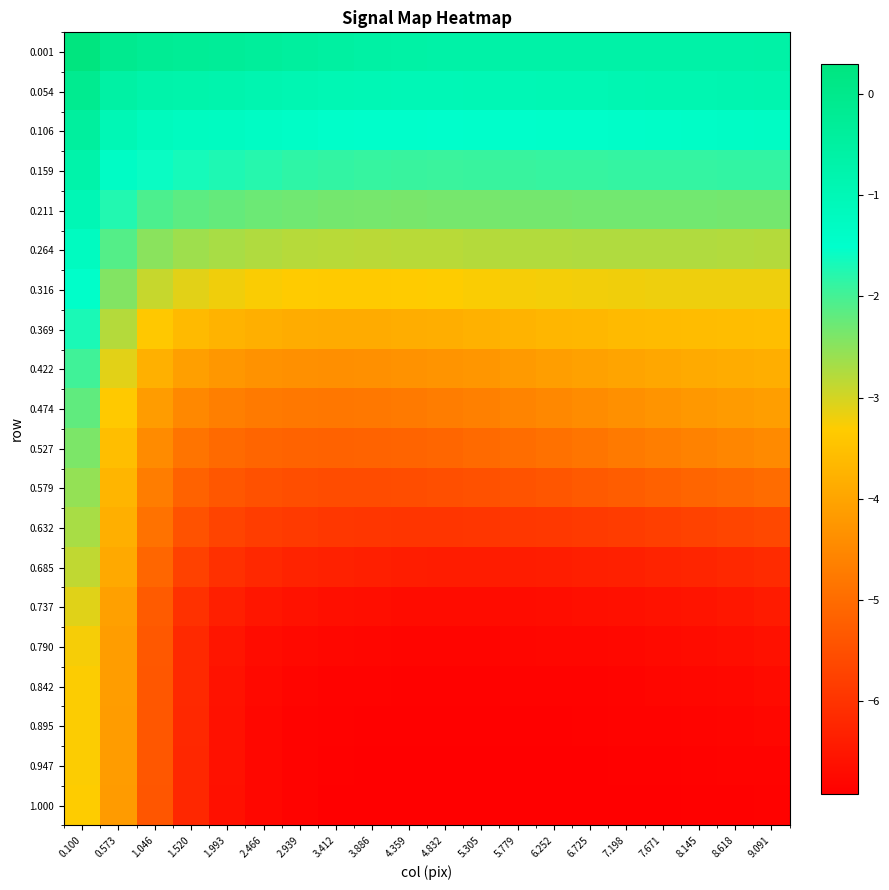

Reading left to right, what are all the values shown in this chart?

0.001: 0.100=0.3	0.573=-0.1	1.046=-0.2	1.520=-0.3	1.993=-0.3	2.466=-0.4	2.939=-0.4	3.412=-0.5	3.886=-0.6	4.359=-0.6	4.832=-0.6	5.305=-0.7	5.779=-0.7	6.252=-0.7	6.725=-0.7	7.198=-0.6	7.671=-0.6	8.145=-0.6	8.618=-0.6	9.091=-0.6
0.054: 0.100=-0.1	0.573=-0.6	1.046=-0.7	1.520=-0.8	1.993=-0.8	2.466=-0.8	2.939=-0.9	3.412=-0.9	3.886=-1.0	4.359=-1.0	4.832=-1.0	5.305=-1.0	5.779=-1.0	6.252=-1.0	6.725=-0.9	7.198=-0.9	7.671=-0.9	8.145=-0.9	8.618=-0.9	9.091=-0.8
0.106: 0.100=-0.4	0.573=-1.0	1.046=-1.2	1.520=-1.2	1.993=-1.3	2.466=-1.3	2.939=-1.4	3.412=-1.4	3.886=-1.5	4.359=-1.5	4.832=-1.5	5.305=-1.5	5.779=-1.5	6.252=-1.5	6.725=-1.4	7.198=-1.4	7.671=-1.4	8.145=-1.4	8.618=-1.4	9.091=-1.3
0.159: 0.100=-0.7	0.573=-1.4	1.046=-1.6	1.520=-1.7	1.993=-1.7	2.466=-1.8	2.939=-1.8	3.412=-1.9	3.886=-1.9	4.359=-1.9	4.832=-1.9	5.305=-1.9	5.779=-1.9	6.252=-1.9	6.725=-1.9	7.198=-1.9	7.671=-1.9	8.145=-1.9	8.618=-1.9	9.091=-1.9
0.211: 0.100=-1.0	0.573=-1.8	1.046=-2.0	1.520=-2.2	1.993=-2.2	2.466=-2.3	2.939=-2.3	3.412=-2.3	3.886=-2.4	4.359=-2.4	4.832=-2.4	5.305=-2.3	5.779=-2.3	6.252=-2.3	6.725=-2.3	7.198=-2.3	7.671=-2.3	8.145=-2.3	8.618=-2.3	9.091=-2.3
0.264: 0.100=-1.2	0.573=-2.1	1.046=-2.5	1.520=-2.6	1.993=-2.7	2.466=-2.8	2.939=-2.8	3.412=-2.8	3.886=-2.8	4.359=-2.8	4.832=-2.8	5.305=-2.8	5.779=-2.8	6.252=-2.8	6.725=-2.8	7.198=-2.8	7.671=-2.8	8.145=-2.8	8.618=-2.8	9.091=-2.8
0.316: 0.100=-1.4	0.573=-2.4	1.046=-2.9	1.520=-3.1	1.993=-3.2	2.466=-3.3	2.939=-3.3	3.412=-3.3	3.886=-3.3	4.359=-3.3	4.832=-3.3	5.305=-3.3	5.779=-3.3	6.252=-3.2	6.725=-3.2	7.198=-3.2	7.671=-3.2	8.145=-3.2	8.618=-3.2	9.091=-3.2
0.369: 0.100=-1.7	0.573=-2.8	1.046=-3.4	1.520=-3.6	1.993=-3.7	2.466=-3.8	2.939=-3.9	3.412=-3.9	3.886=-3.9	4.359=-3.9	4.832=-3.8	5.305=-3.8	5.779=-3.7	6.252=-3.7	6.725=-3.7	7.198=-3.6	7.671=-3.6	8.145=-3.6	8.618=-3.6	9.091=-3.6
0.422: 0.100=-2.0	0.573=-3.1	1.046=-3.8	1.520=-4.1	1.993=-4.2	2.466=-4.3	2.939=-4.4	3.412=-4.4	3.886=-4.4	4.359=-4.3	4.832=-4.3	5.305=-4.2	5.779=-4.2	6.252=-4.1	6.725=-4.1	7.198=-4.0	7.671=-4.0	8.145=-3.9	8.618=-3.9	9.091=-3.8
0.474: 0.100=-2.2	0.573=-3.4	1.046=-4.2	1.520=-4.5	1.993=-4.7	2.466=-4.7	2.939=-4.8	3.412=-4.8	3.886=-4.8	4.359=-4.7	4.832=-4.7	5.305=-4.6	5.779=-4.6	6.252=-4.5	6.725=-4.4	7.198=-4.4	7.671=-4.3	8.145=-4.2	8.618=-4.2	9.091=-4.1
0.527: 0.100=-2.4	0.573=-3.6	1.046=-4.5	1.520=-4.9	1.993=-5.0	2.466=-5.1	2.939=-5.2	3.412=-5.2	3.886=-5.2	4.359=-5.1	4.832=-5.1	5.305=-5.0	5.779=-5.0	6.252=-4.9	6.725=-4.8	7.198=-4.8	7.671=-4.7	8.145=-4.6	8.618=-4.5	9.091=-4.5
0.579: 0.100=-2.6	0.573=-3.7	1.046=-4.7	1.520=-5.2	1.993=-5.4	2.466=-5.5	2.939=-5.5	3.412=-5.6	3.886=-5.6	4.359=-5.5	4.832=-5.5	5.305=-5.5	5.779=-5.4	6.252=-5.4	6.725=-5.3	7.198=-5.3	7.671=-5.2	8.145=-5.1	8.618=-5.1	9.091=-5.0
0.632: 0.100=-2.7	0.573=-3.8	1.046=-4.9	1.520=-5.5	1.993=-5.7	2.466=-5.8	2.939=-5.9	3.412=-5.9	3.886=-6.0	4.359=-6.0	4.832=-6.0	5.305=-6.0	5.779=-5.9	6.252=-5.9	6.725=-5.9	7.198=-5.8	7.671=-5.8	8.145=-5.7	8.618=-5.7	9.091=-5.6
0.685: 0.100=-2.9	0.573=-3.9	1.046=-5.1	1.520=-5.8	1.993=-6.0	2.466=-6.2	2.939=-6.3	3.412=-6.3	3.886=-6.4	4.359=-6.4	4.832=-6.4	5.305=-6.4	5.779=-6.4	6.252=-6.4	6.725=-6.4	7.198=-6.3	7.671=-6.3	8.145=-6.3	8.618=-6.2	9.091=-6.1
0.737: 0.100=-3.1	0.573=-4.1	1.046=-5.3	1.520=-6.0	1.993=-6.4	2.466=-6.5	2.939=-6.6	3.412=-6.6	3.886=-6.7	4.359=-6.7	4.832=-6.7	5.305=-6.7	5.779=-6.7	6.252=-6.7	6.725=-6.6	7.198=-6.6	7.671=-6.6	8.145=-6.5	8.618=-6.5	9.091=-6.4
0.790: 0.100=-3.2	0.573=-4.1	1.046=-5.3	1.520=-6.2	1.993=-6.5	2.466=-6.7	2.939=-6.7	3.412=-6.8	3.886=-6.8	4.359=-6.8	4.832=-6.8	5.305=-6.8	5.779=-6.8	6.252=-6.8	6.725=-6.8	7.198=-6.8	7.671=-6.7	8.145=-6.7	8.618=-6.7	9.091=-6.6
0.842: 0.100=-3.3	0.573=-4.1	1.046=-5.4	1.520=-6.2	1.993=-6.6	2.466=-6.7	2.939=-6.8	3.412=-6.8	3.886=-6.9	4.359=-6.9	4.832=-6.9	5.305=-6.9	5.779=-6.9	6.252=-6.9	6.725=-6.8	7.198=-6.8	7.671=-6.8	8.145=-6.8	8.618=-6.8	9.091=-6.7
0.895: 0.100=-3.3	0.573=-4.1	1.046=-5.4	1.520=-6.2	1.993=-6.6	2.466=-6.8	2.939=-6.8	3.412=-6.9	3.886=-6.9	4.359=-6.9	4.832=-6.9	5.305=-6.9	5.779=-6.9	6.252=-6.9	6.725=-6.9	7.198=-6.9	7.671=-6.8	8.145=-6.8	8.618=-6.8	9.091=-6.8
0.947: 0.100=-3.3	0.573=-4.2	1.046=-5.4	1.520=-6.2	1.993=-6.6	2.466=-6.8	2.939=-6.8	3.412=-6.9	3.886=-6.9	4.359=-6.9	4.832=-6.9	5.305=-6.9	5.779=-6.9	6.252=-6.9	6.725=-6.9	7.198=-6.9	7.671=-6.9	8.145=-6.9	8.618=-6.9	9.091=-6.8
1.000: 0.100=-3.3	0.573=-4.2	1.046=-5.4	1.520=-6.2	1.993=-6.6	2.466=-6.8	2.939=-6.9	3.412=-6.9	3.886=-6.9	4.359=-6.9	4.832=-6.9	5.305=-6.9	5.779=-6.9	6.252=-6.9	6.725=-6.9	7.198=-6.9	7.671=-6.9	8.145=-6.9	8.618=-6.9	9.091=-6.9